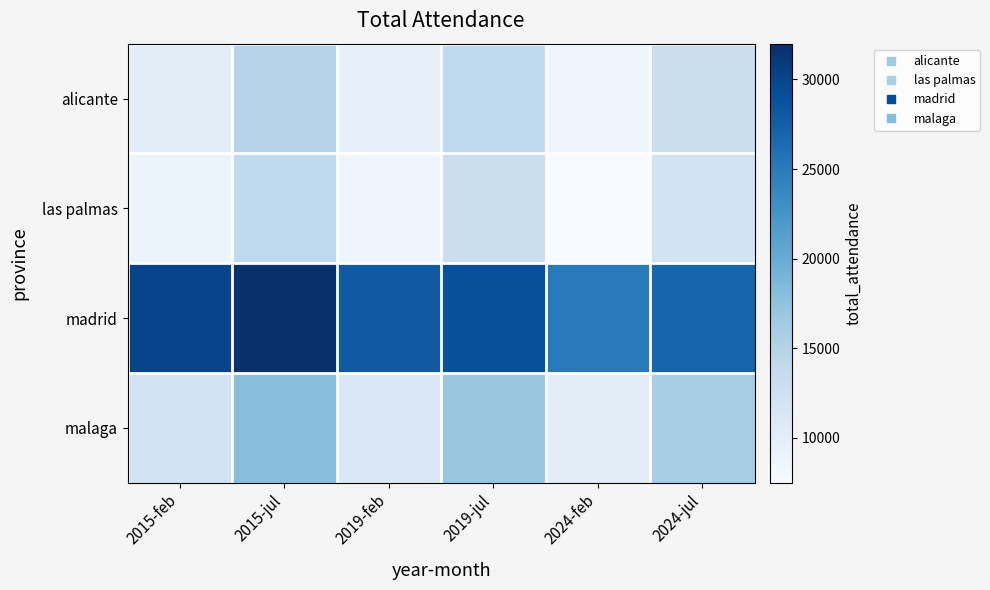

At 2015-feb, list the series in order from smallest to largest.

las palmas, alicante, malaga, madrid